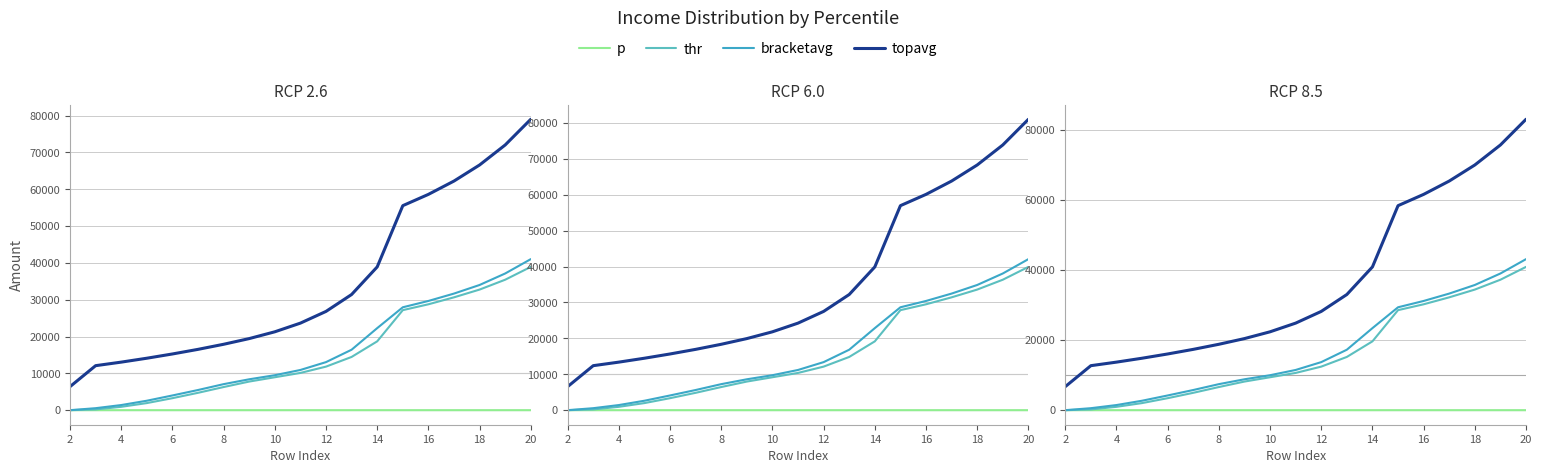

What is the value of the bracketavg point at the 7th from the left?

7423.5